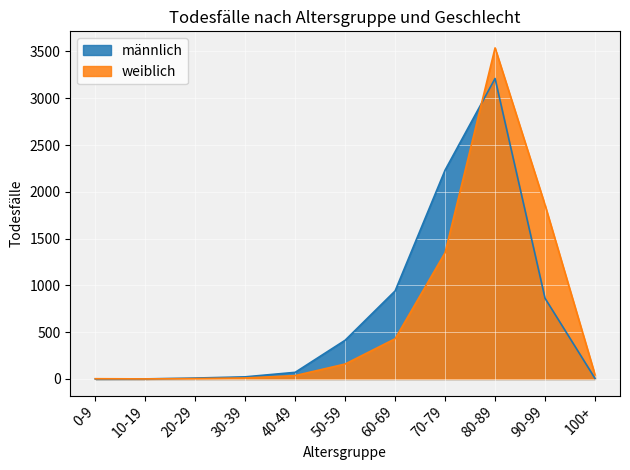

What value does the weiblich series have at 100+, to the nearest 10?

40